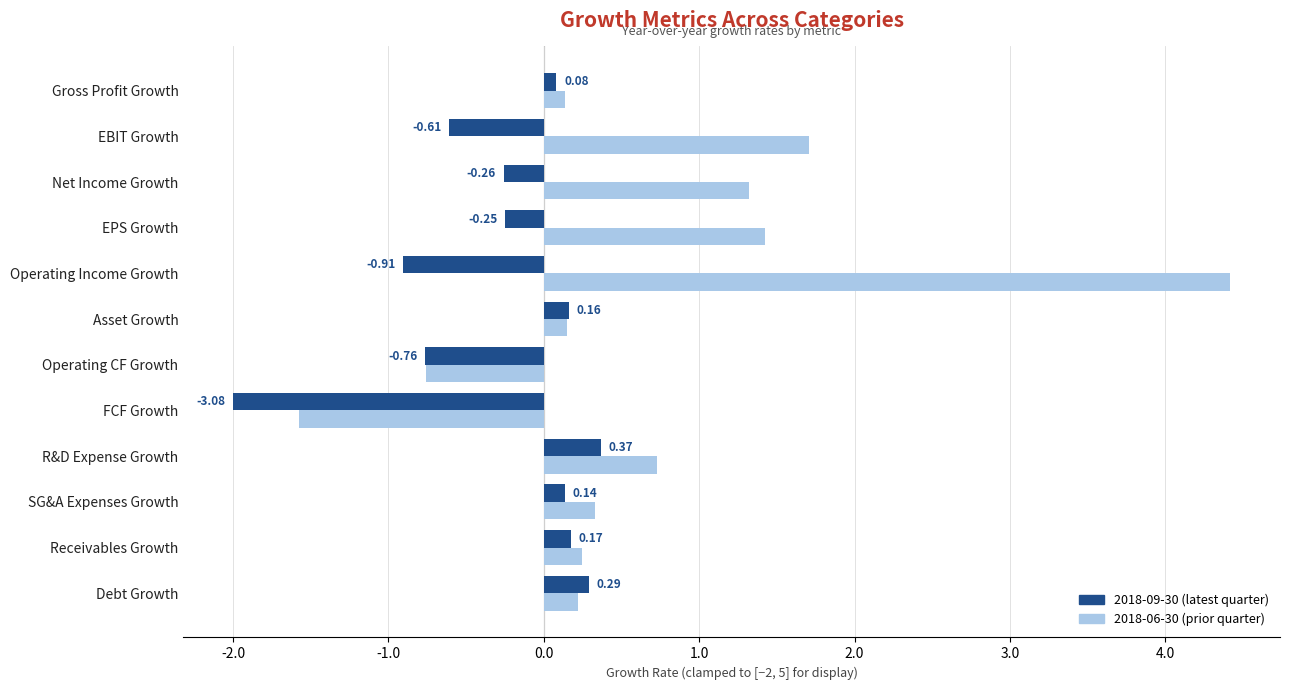

At which category is the sum across all series the highest?

Operating Income Growth